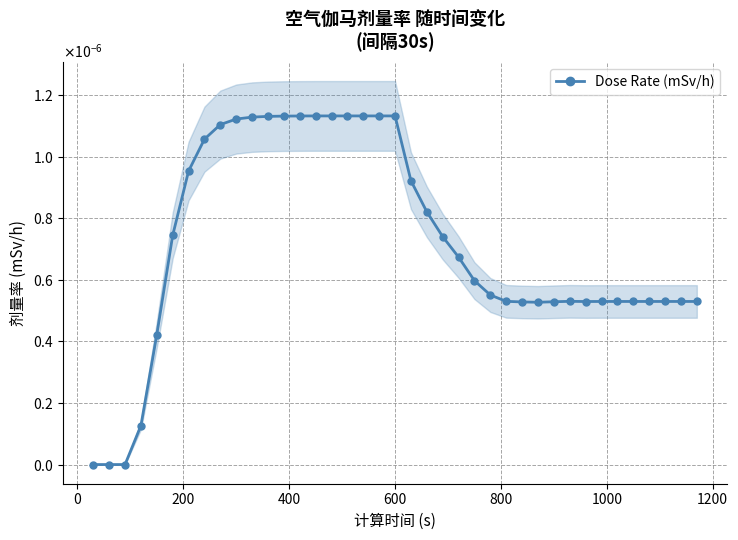

How many positive values are there?

36